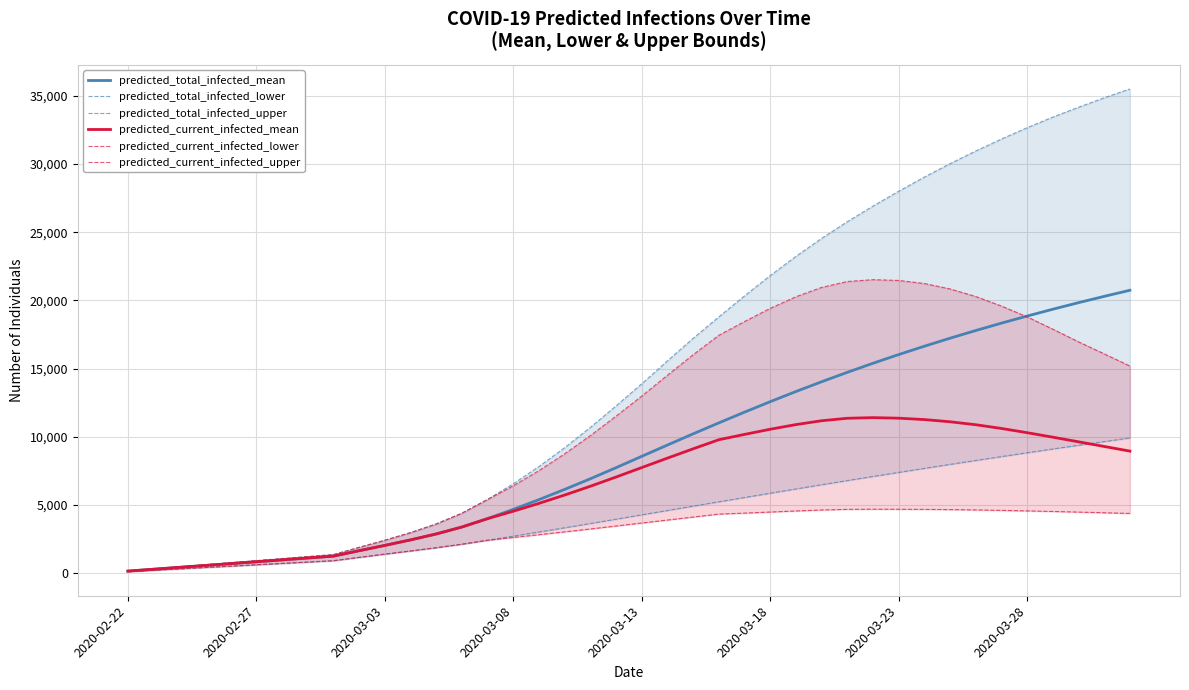

Is it true that predicted_total_infected_upper equals 29049 at 31?

True